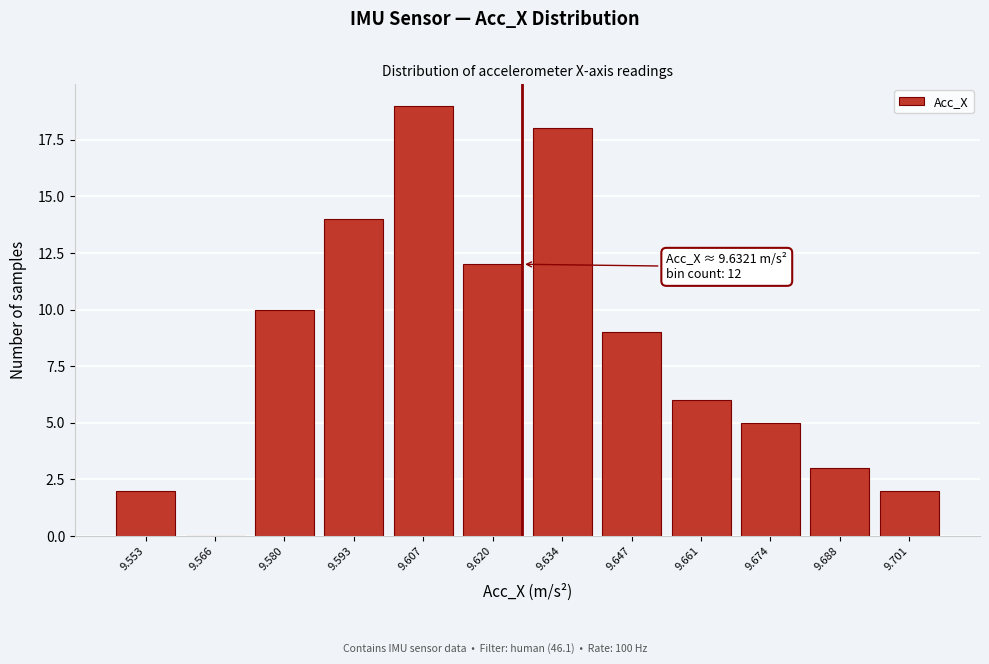

Reading left to right, transcribe all the data shown in this chart.

9.553=2	9.566=0	9.580=10	9.593=14	9.607=19	9.620=12	9.634=18	9.647=9	9.661=6	9.674=5	9.688=3	9.701=2